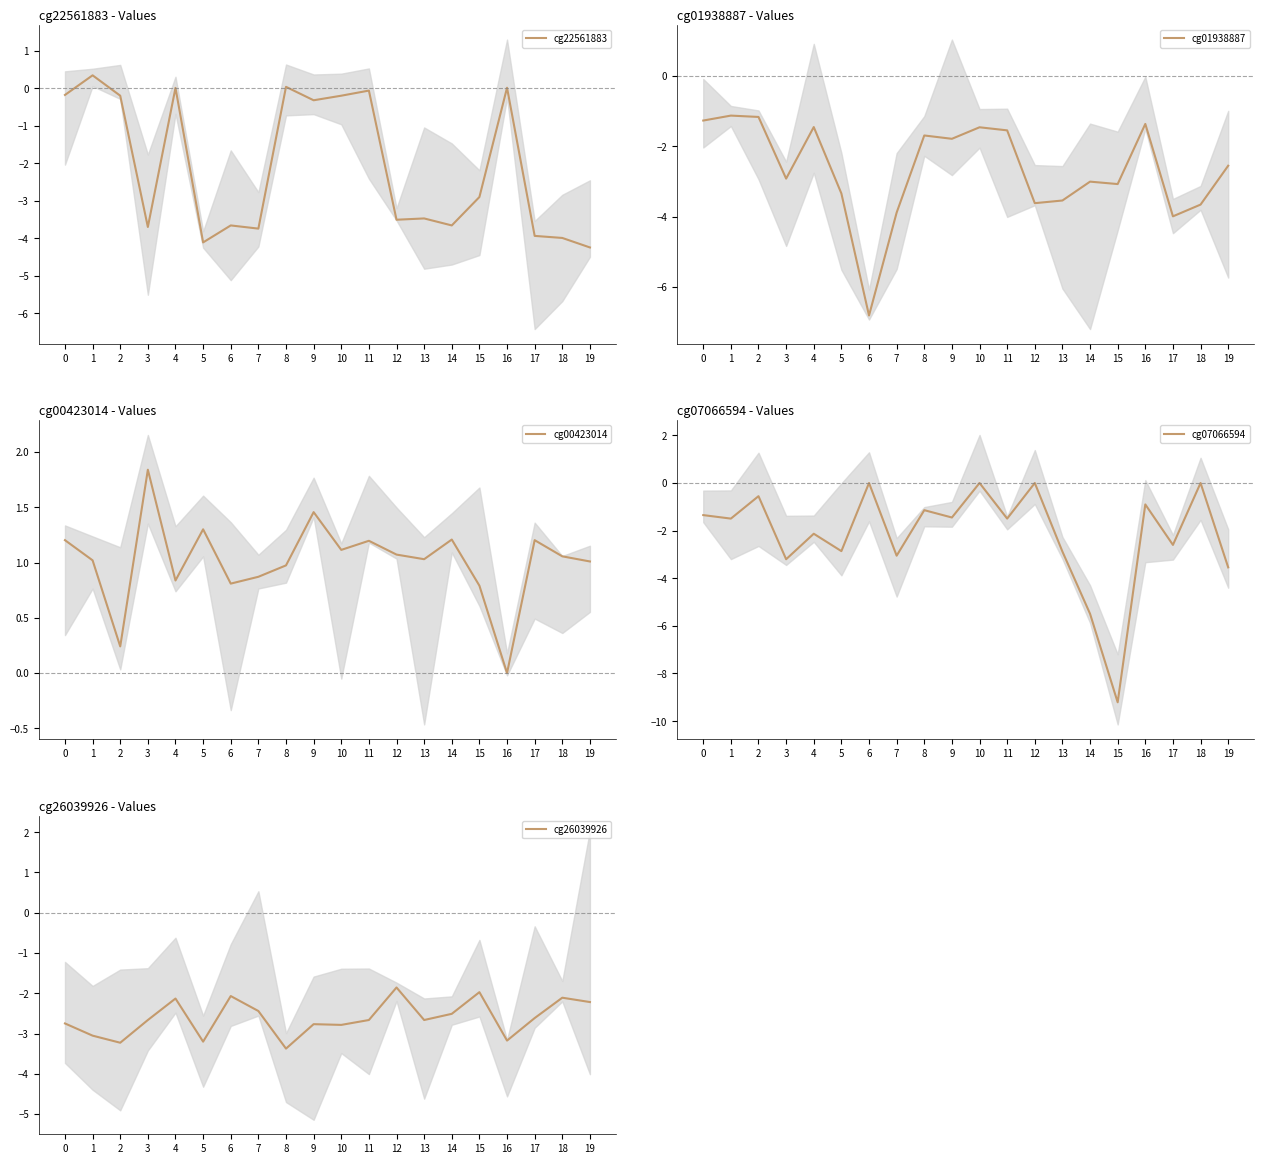

What is the value of the cg01938887 point at the 15th from the left?

-3.0